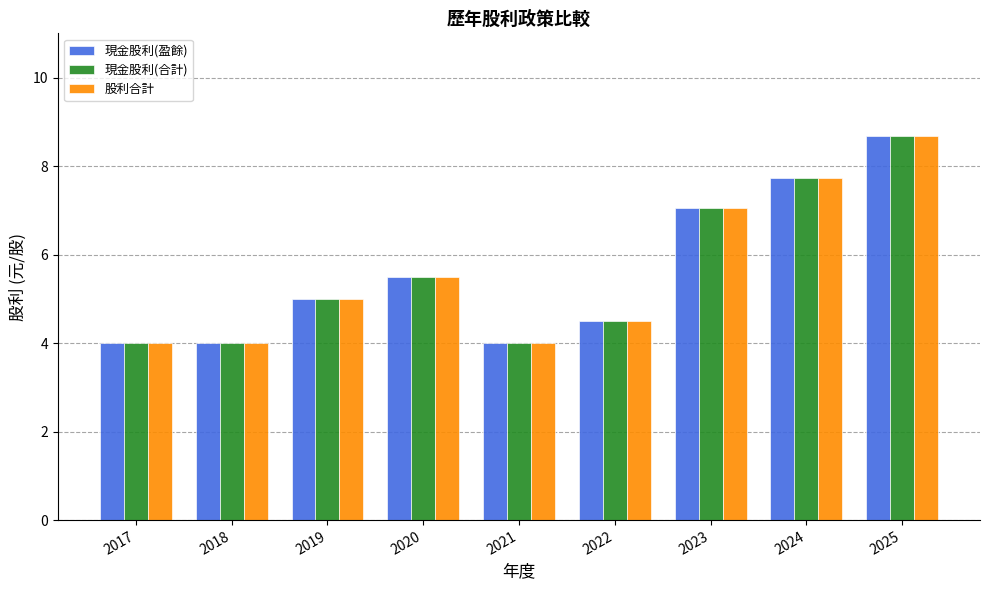

What is the difference between the second highest and second lowest values in the 現金股利(合計) series?

3.7